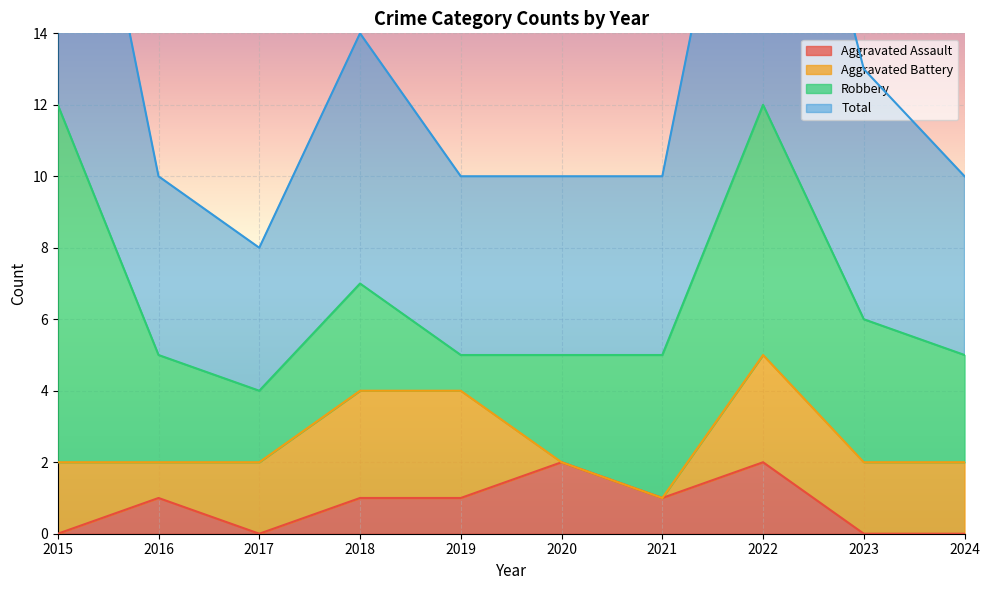

Which category has the highest value in the Total series?

2015